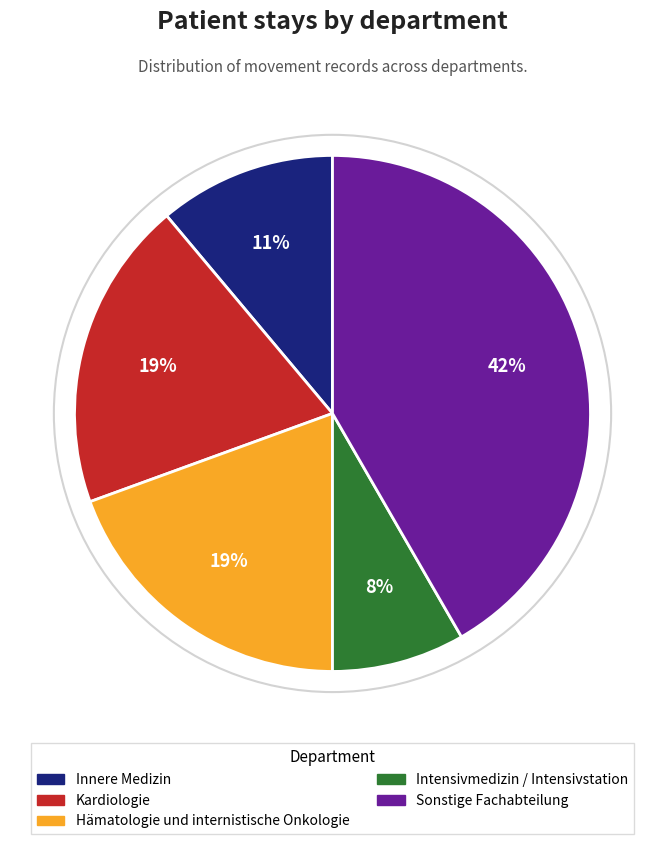

How many segments does this pie chart have?

5